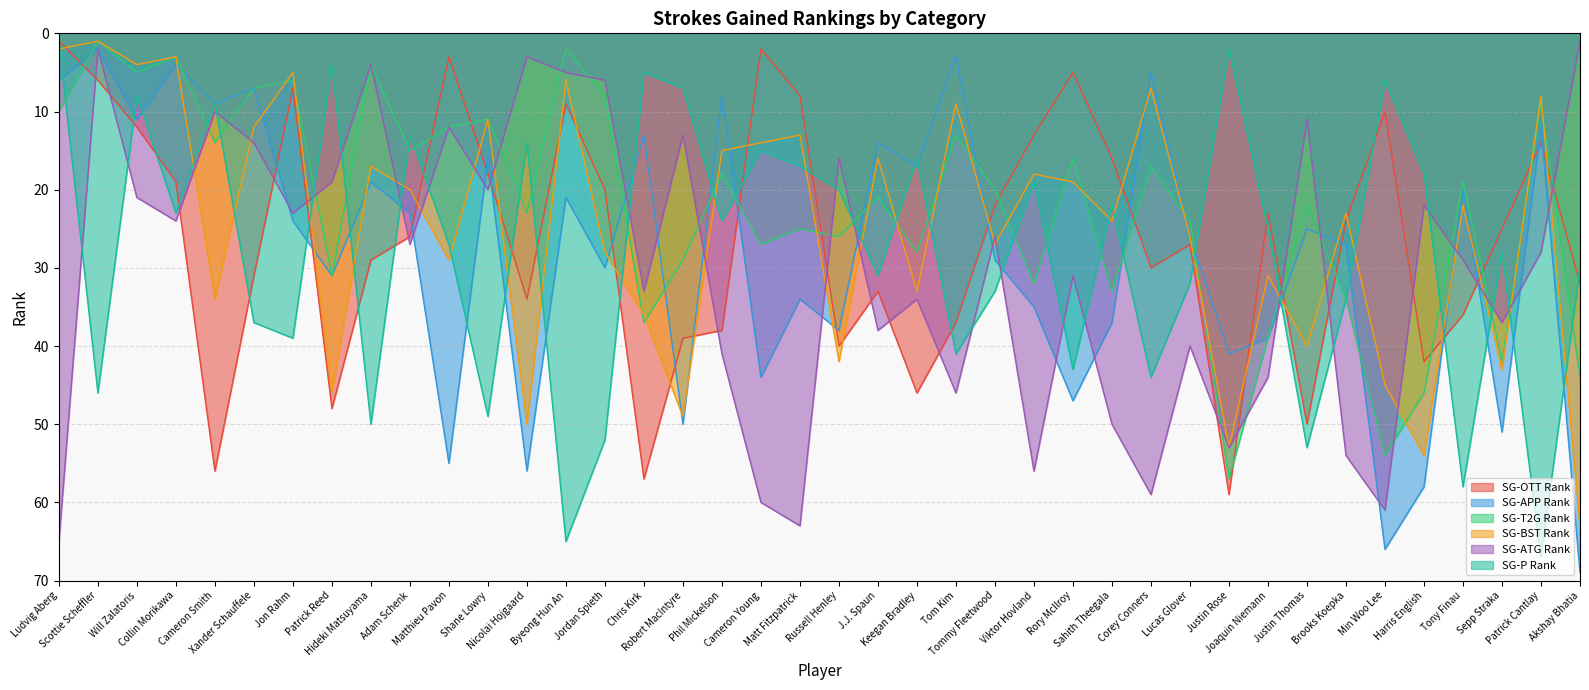

Is it true that SG-BST Rank equals 4 at Viktor Hovland?

False